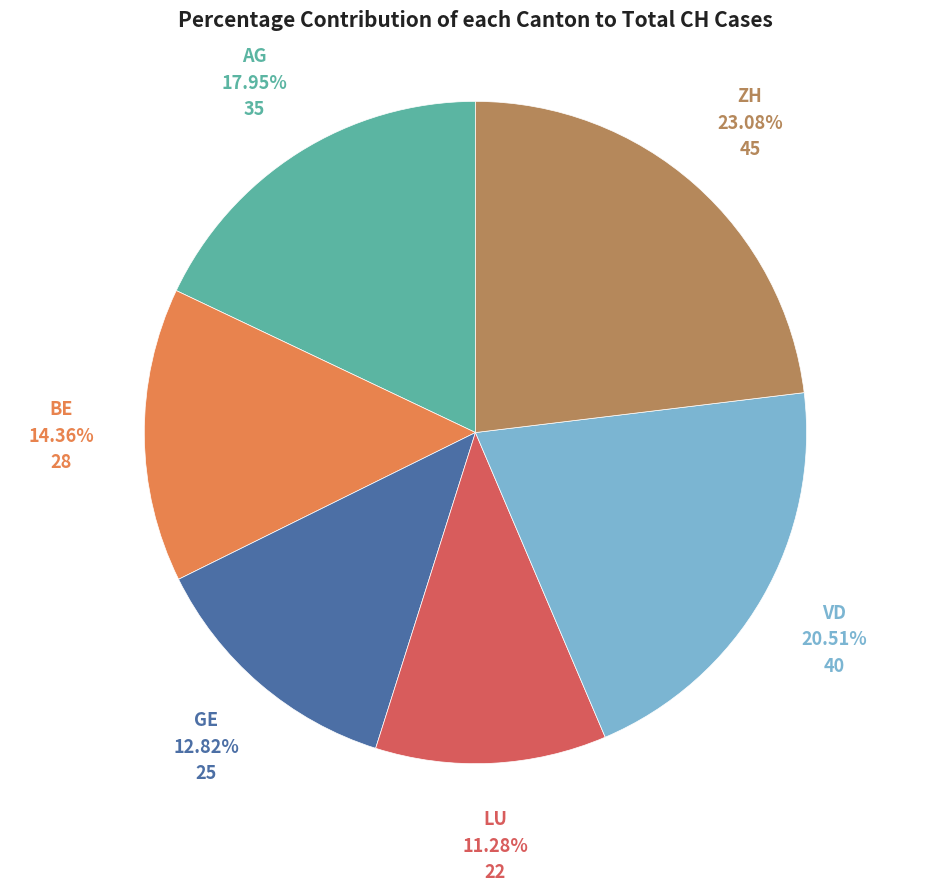

How many slices are in this pie chart?

6